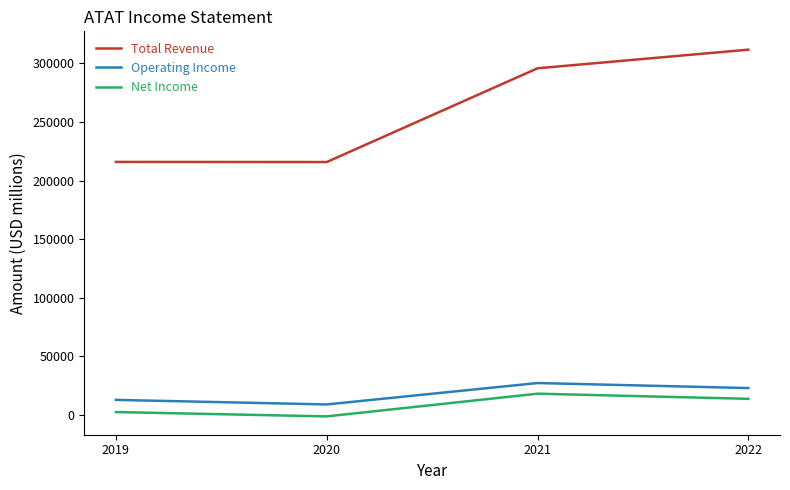

Rank the series at 2020 from highest to lowest value.

Total Revenue, Operating Income, Net Income